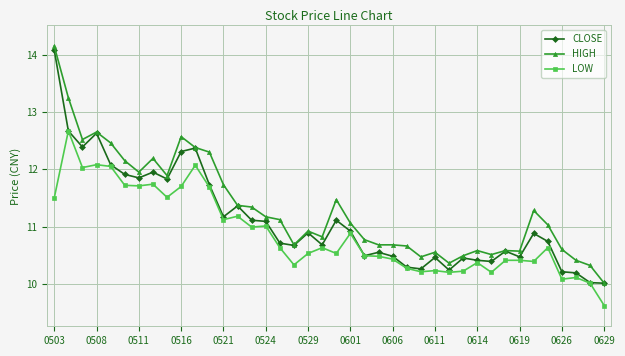

True or false: LOW and HIGH intersect in this chart.

False